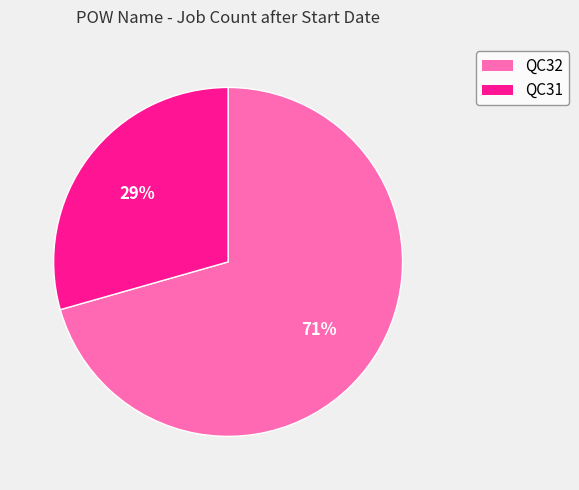

Which slice represents more than half of the pie?

QC32